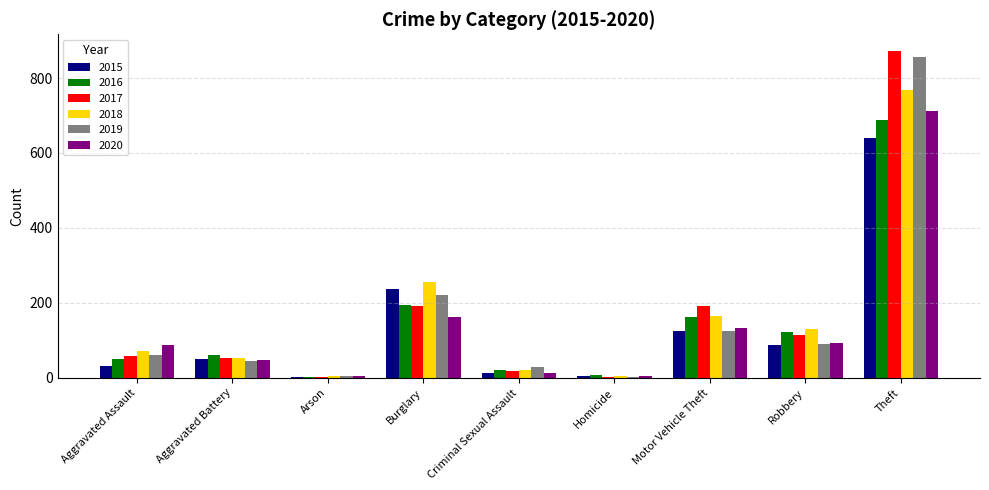

Is it true that 2015 equals 31 at Aggravated Assault?

True